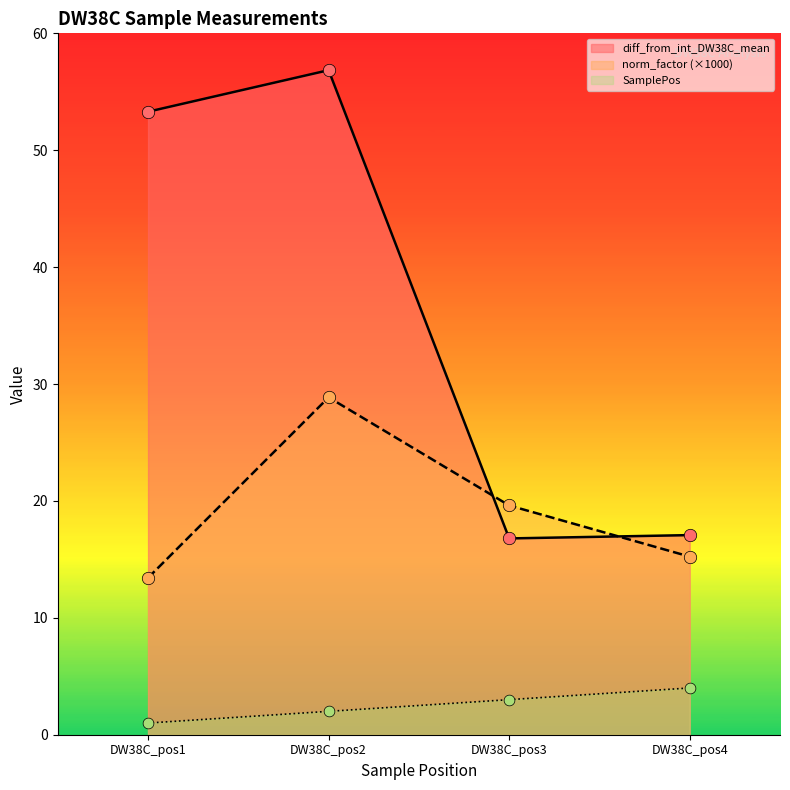

Which series reaches the minimum Y coordinate?

SamplePos